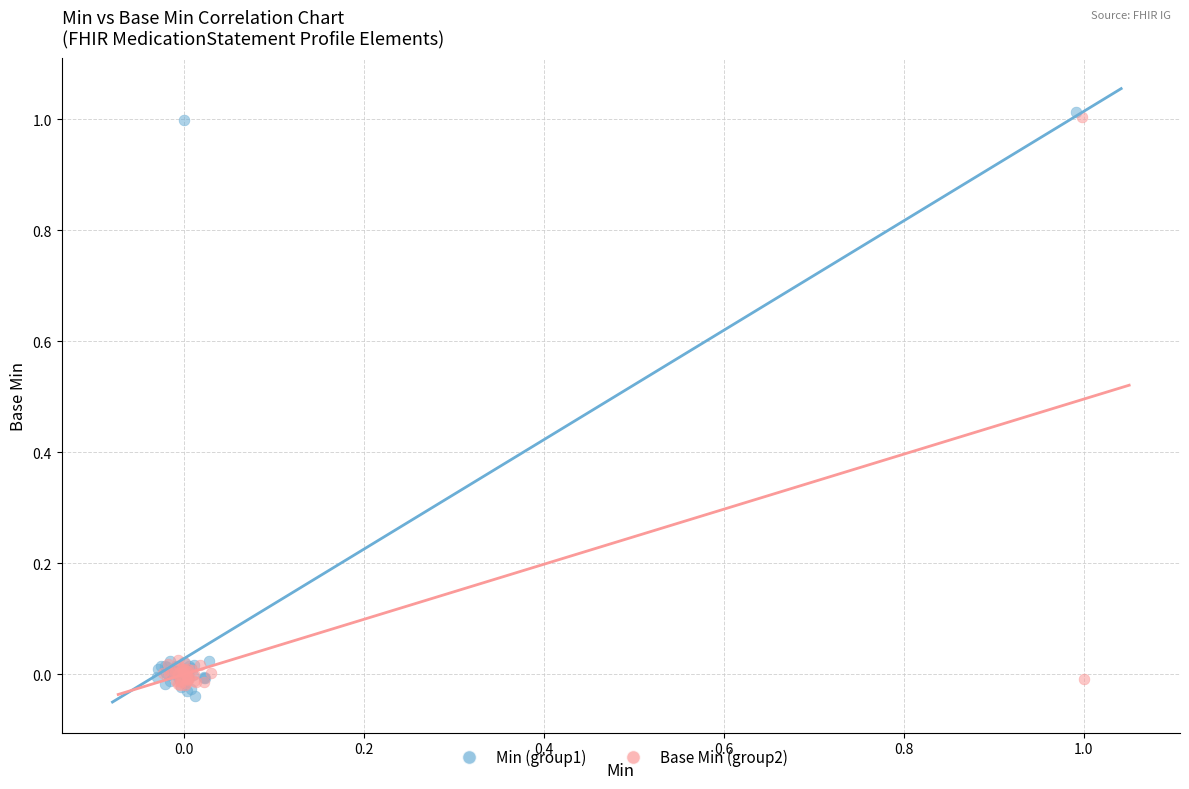

Which series has the largest Y range (max minus min)?

Min (group1)